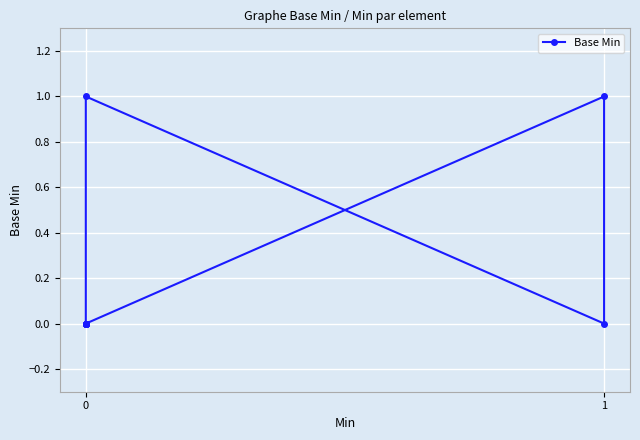

True or false: the data shows 0 at 0.

True